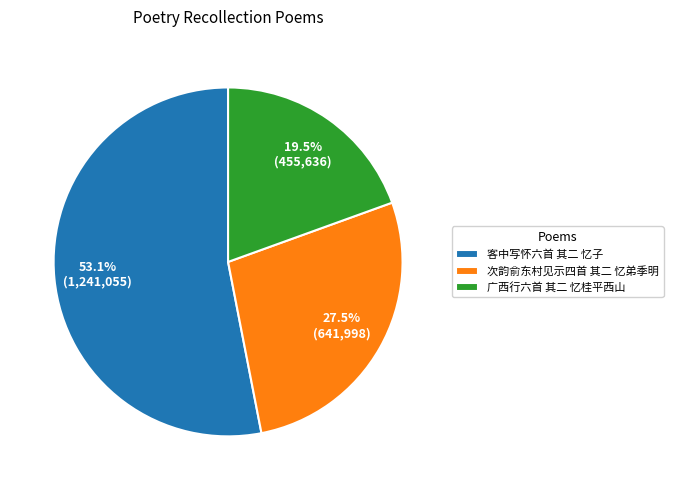

Which category has the biggest portion of the pie?

客中写怀六首 其二 忆子